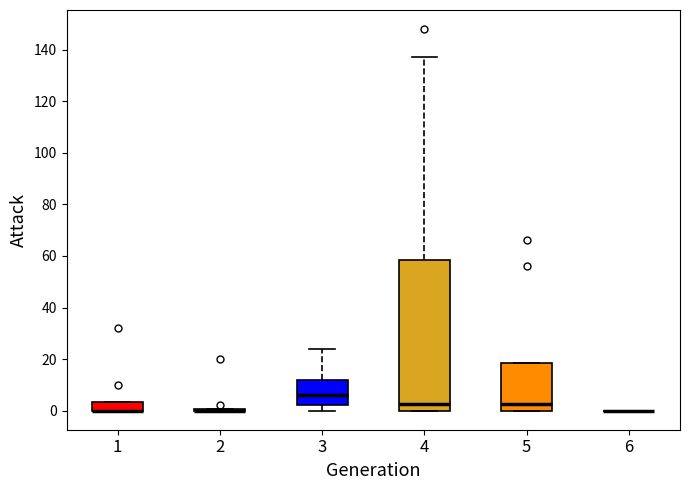

Which box is the tallest, from its lower edge to its upper edge?

4